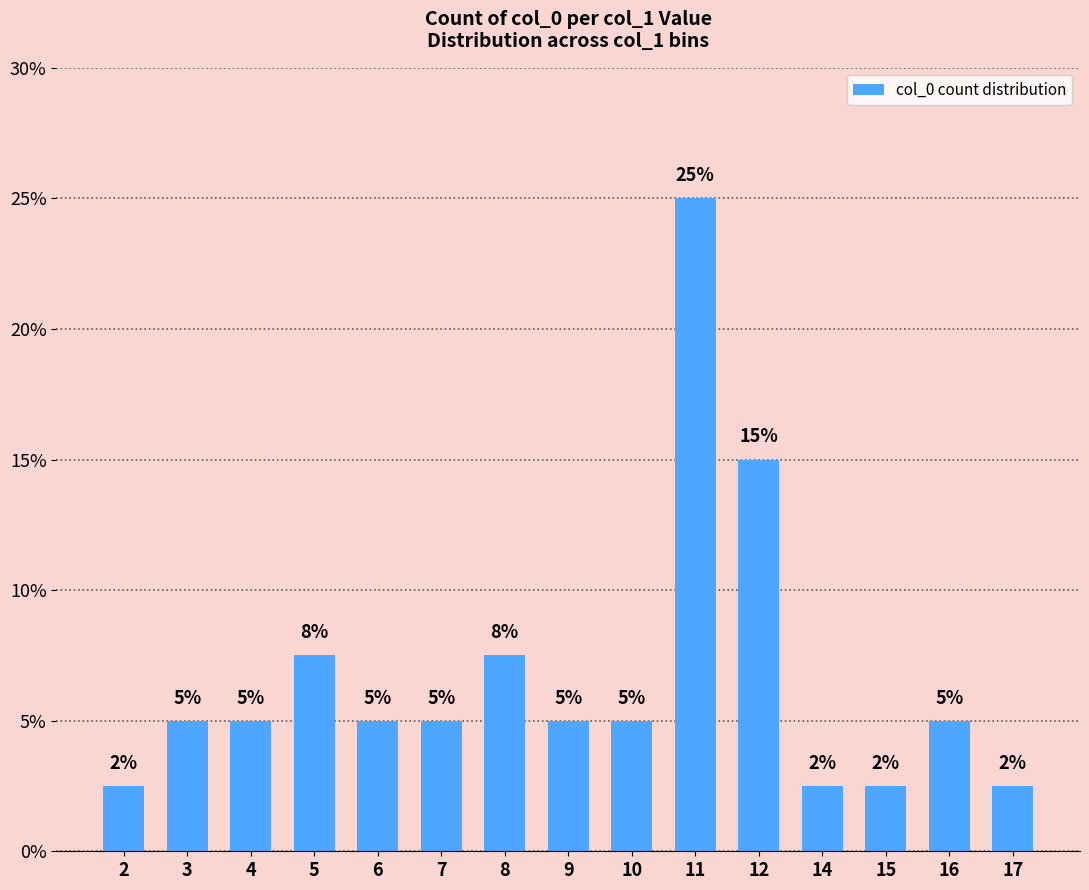

What is the difference between the maximum and minimum values?

22.5